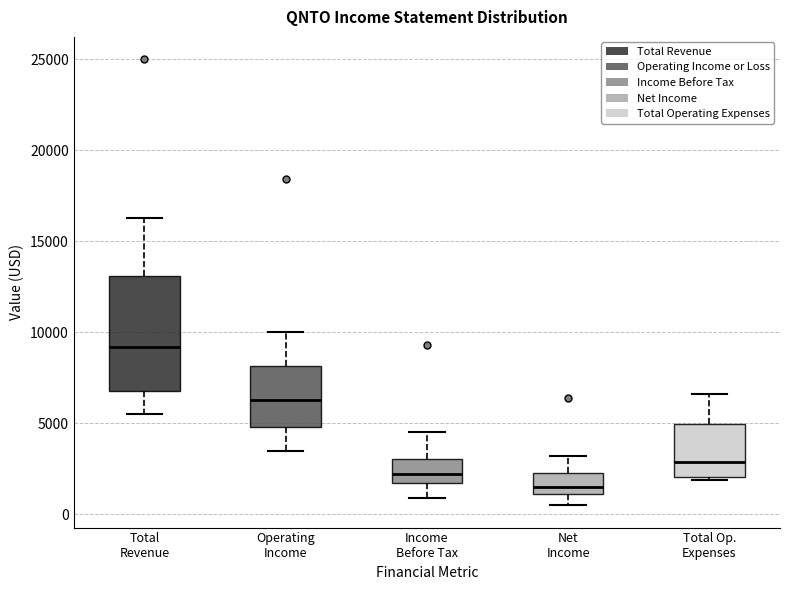

Where is the upper edge of the box for Net Income on the y-axis? The values are not printed on the chart, so give them approximately, as read against the axis.

2500